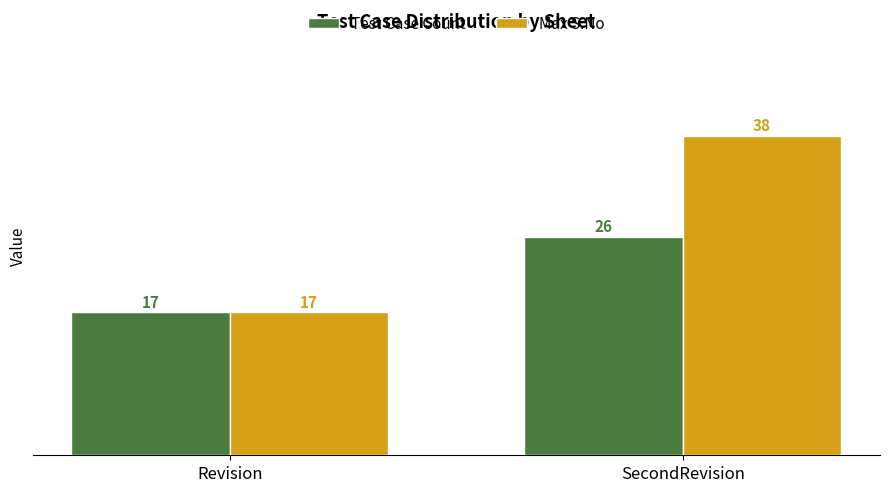

The value of Max S.No at SecondRevision is 38. True or false?

True